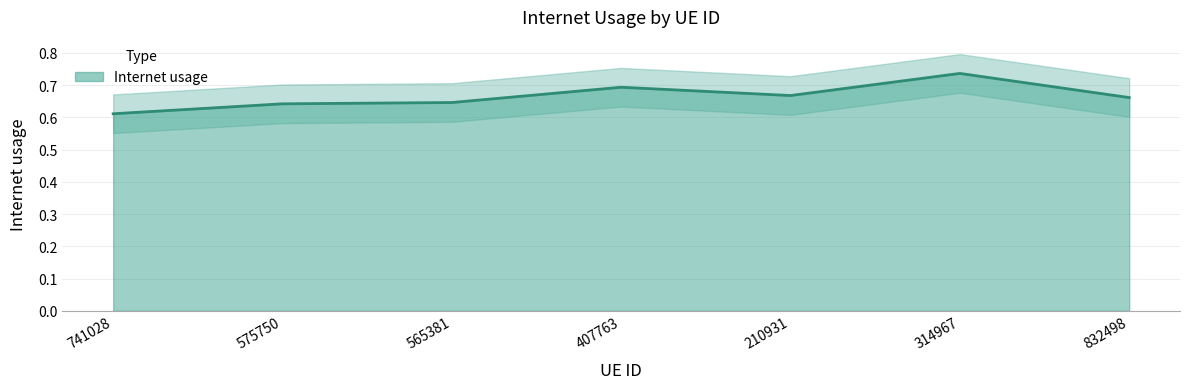

Which label corresponds to the largest value in the chart?

314967